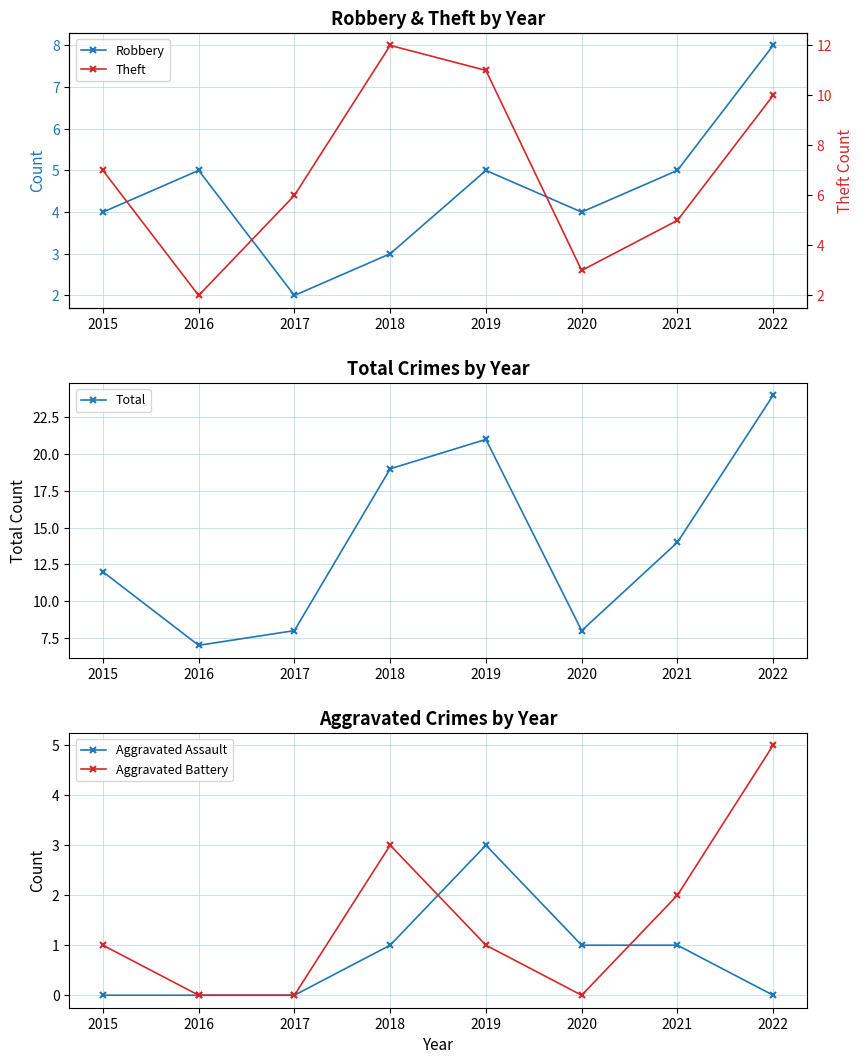

Which category has the highest value in the Robbery series?

2022